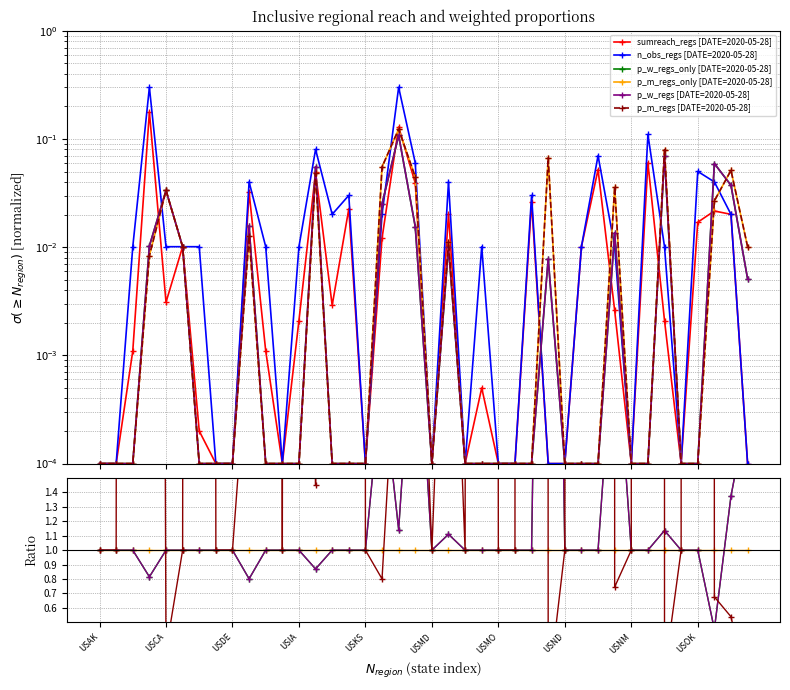

Rank the series at USRI from lowest to highest value.

sumreach_regs, n_obs_regs, p_w_regs_only, p_w_regs, p_m_regs_only, p_m_regs